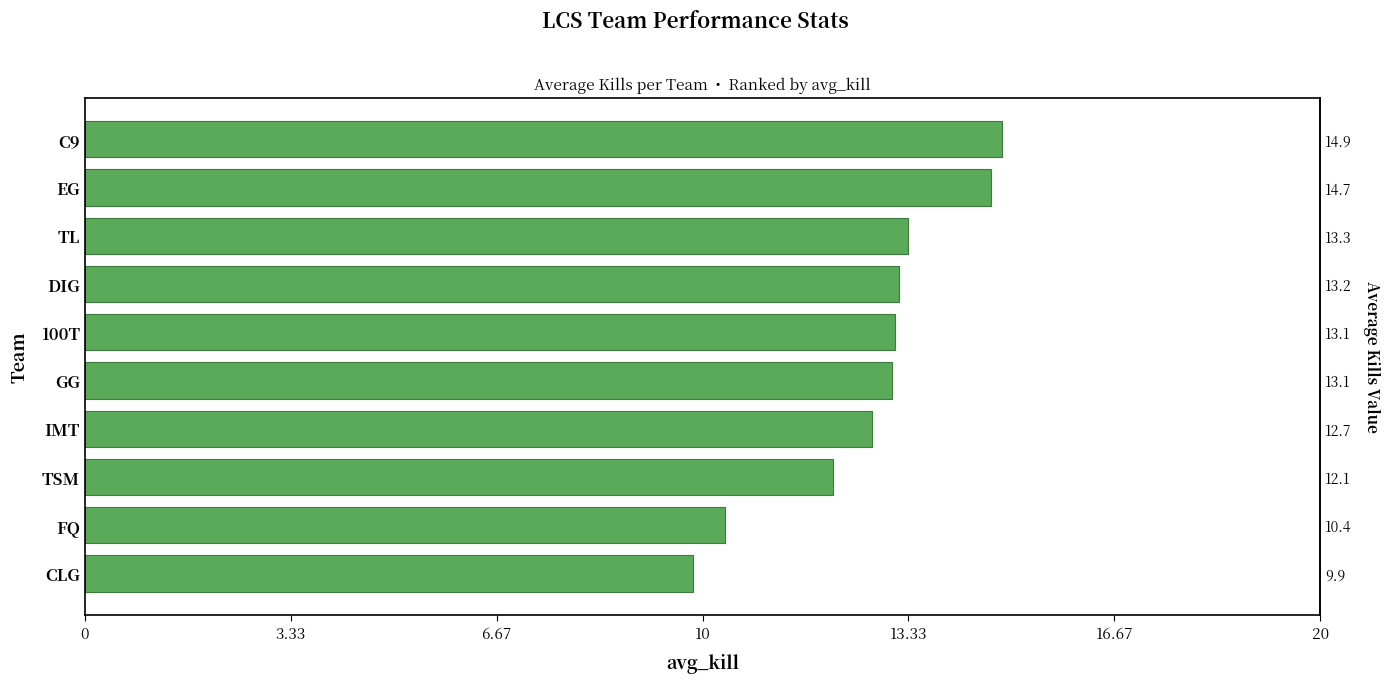

Reading left to right, transcribe all the data shown in this chart.

9.9	10.4	12.1	12.7	13.1	13.1	13.2	13.3	14.7	14.9